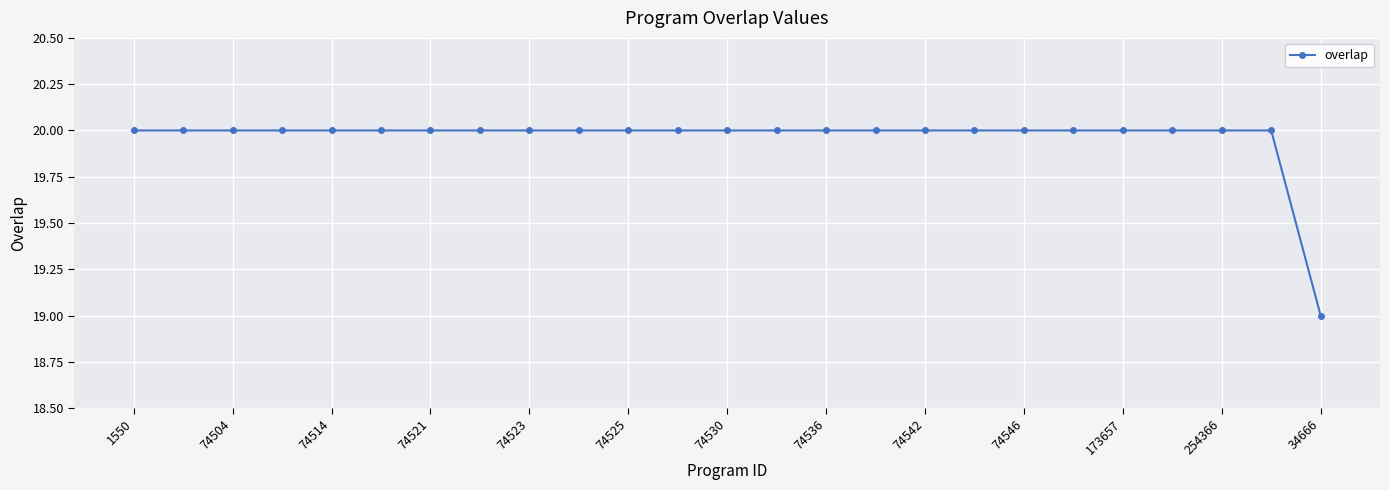

What is the value of the 10th point from the left?

20